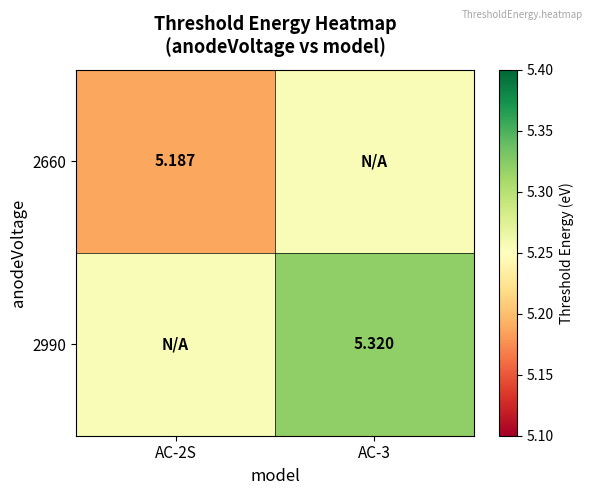

At how many categories does at least one series exceed 5?

2